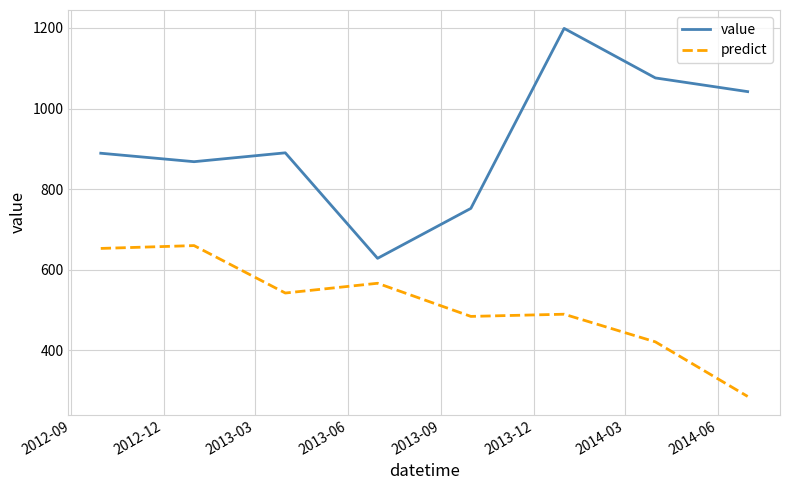

Which series has the largest total across all categories?

value